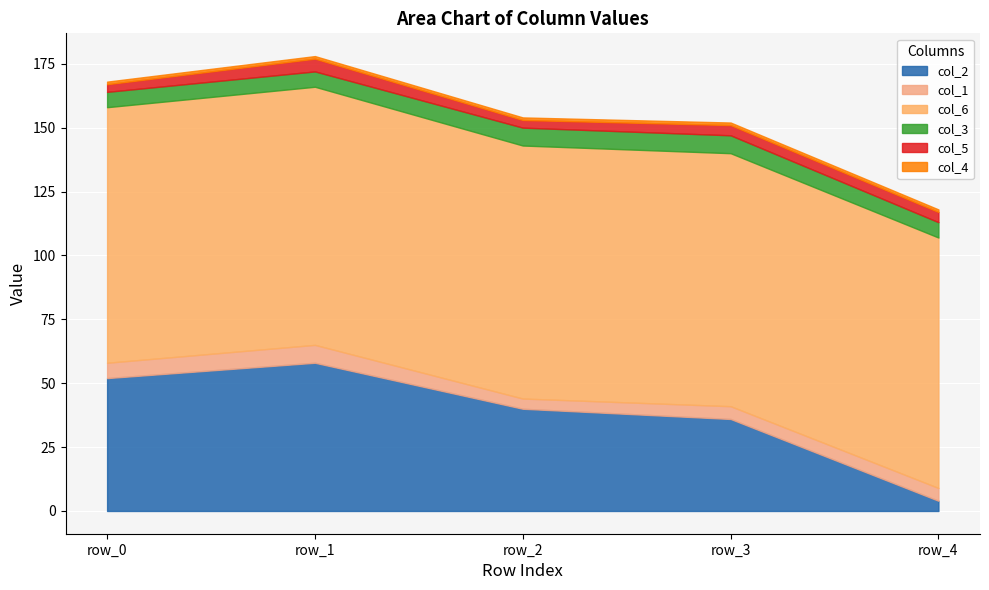

How many col_3 values are between 6 and 7?

5